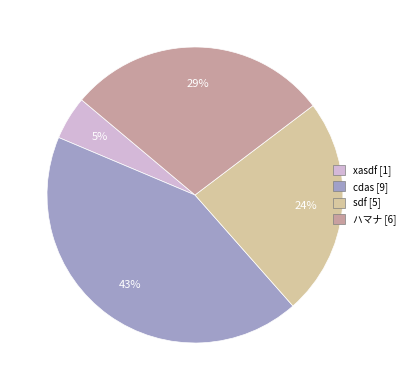

To the nearest percent, what is the average slice percentage?

25%